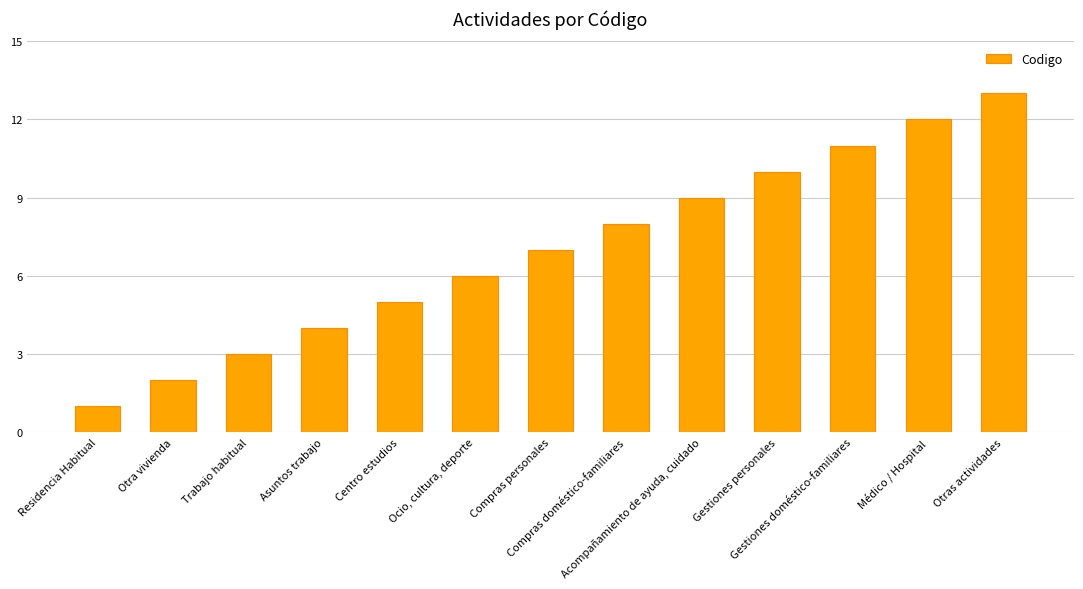

List the labels in order of value, largest first.

Otras actividades, Médico / Hospital, Gestiones doméstico-familiares, Gestiones personales, Acompañamiento de ayuda, cuidado, Compras doméstico-familiares, Compras personales, Ocio, cultura, deporte, Centro estudios, Asuntos trabajo, Trabajo habitual, Otra vivienda, Residencia Habitual